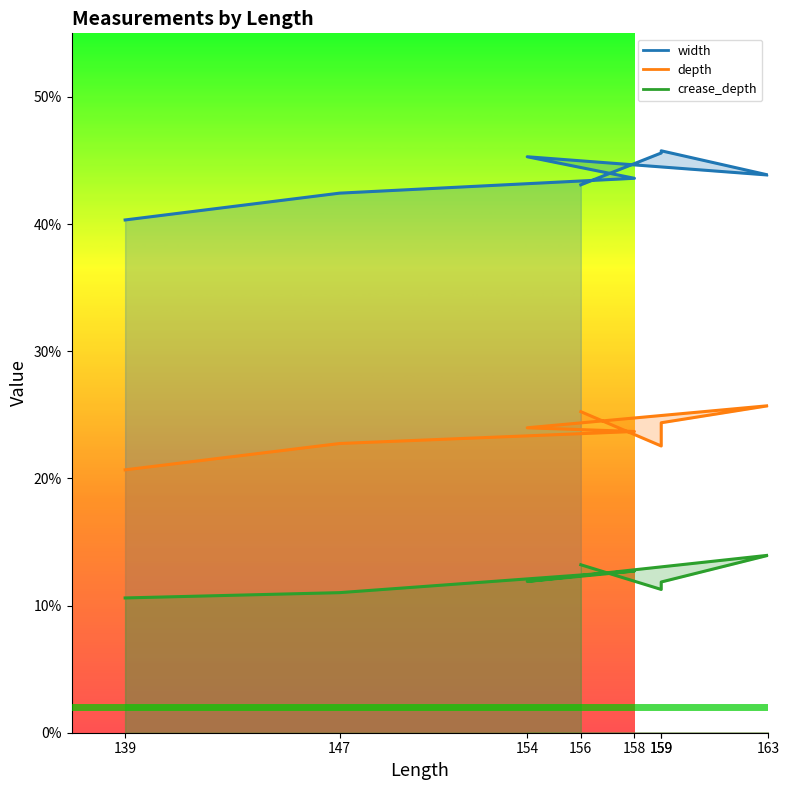

Rank the categories by crease_depth value from lowest to highest.

139, 147, 159, 159, 154, 158, 156, 163